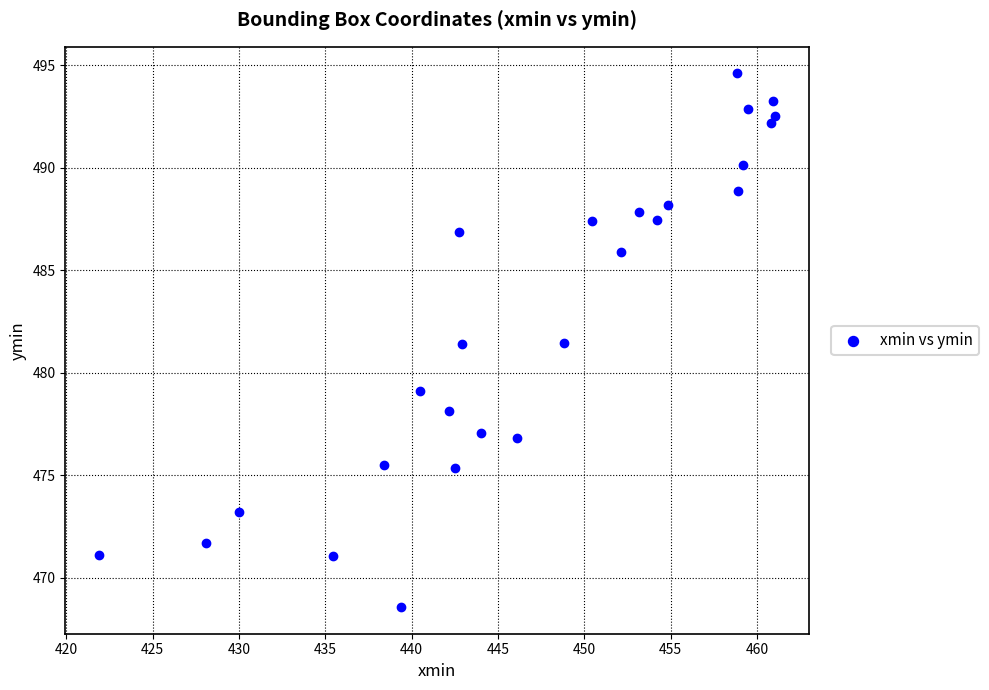

What is the range of X values (max minus min)?

39.1